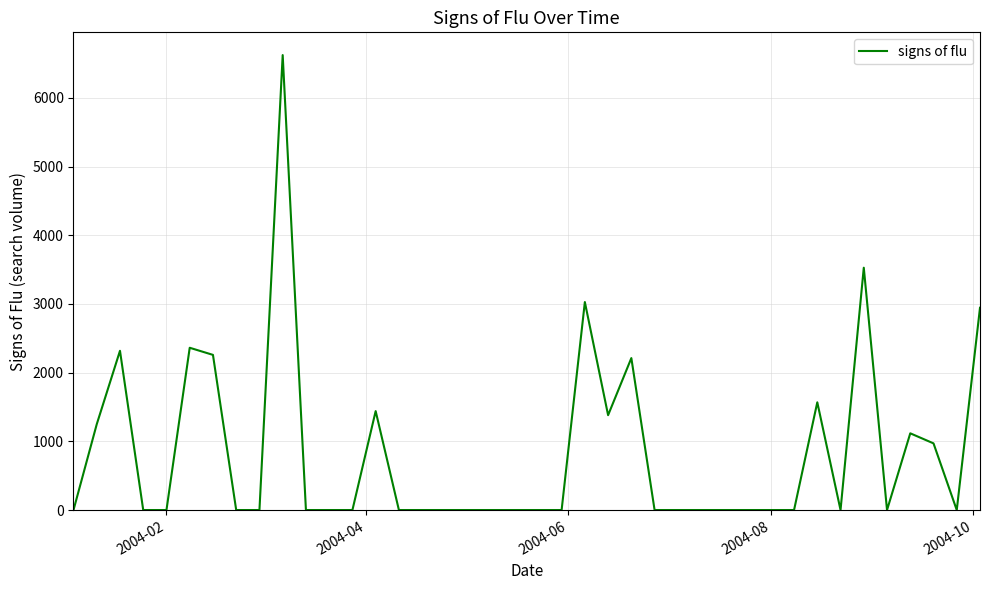

Does the chart display data point markers on the line(s)?

No